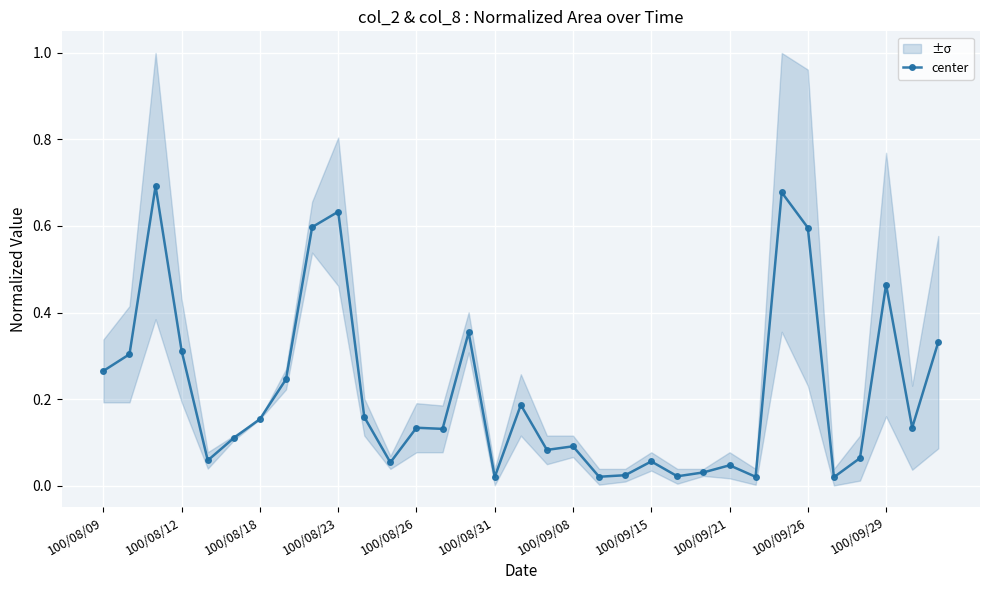

What is the sum of all values?

7.1